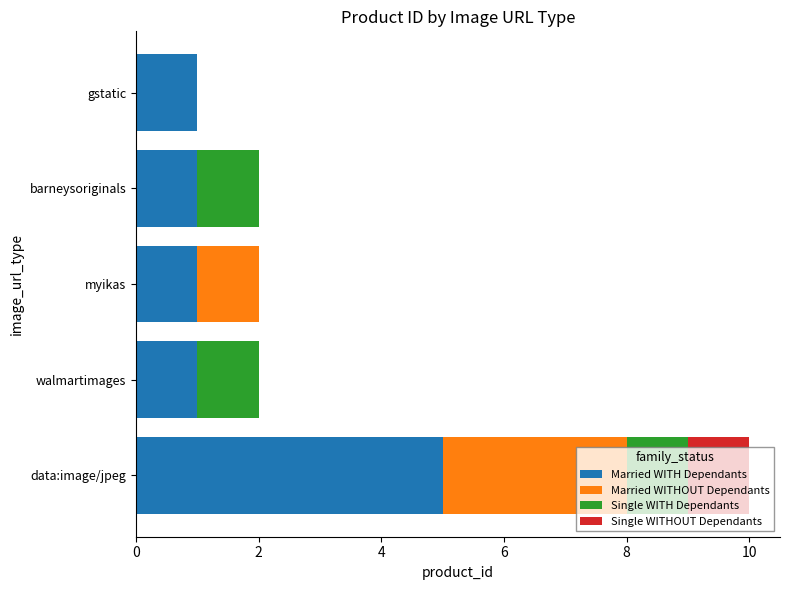

Is it true that Married WITH Dependants equals 1 at myikas?

True